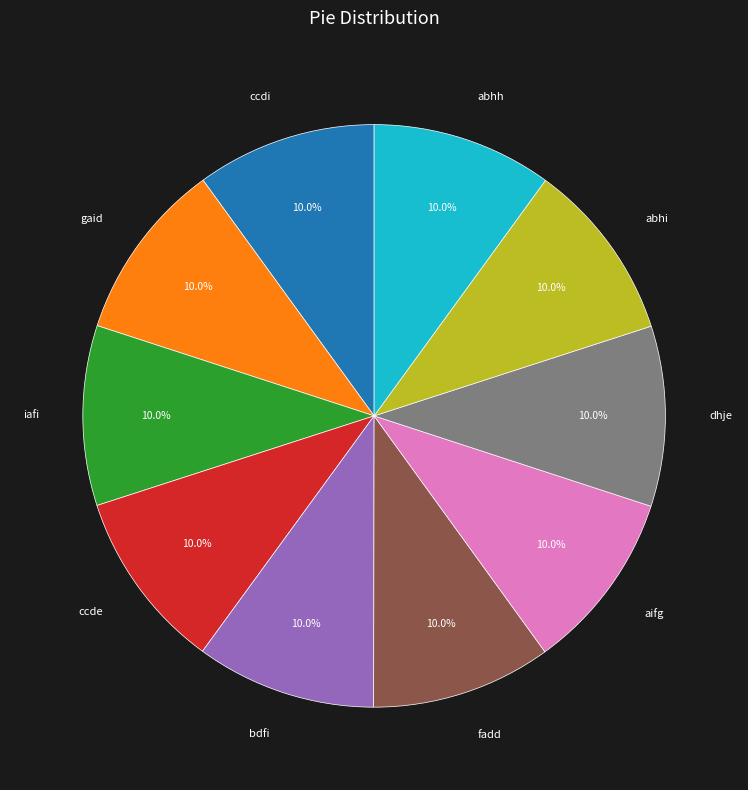

How many slices are in this pie chart?

10